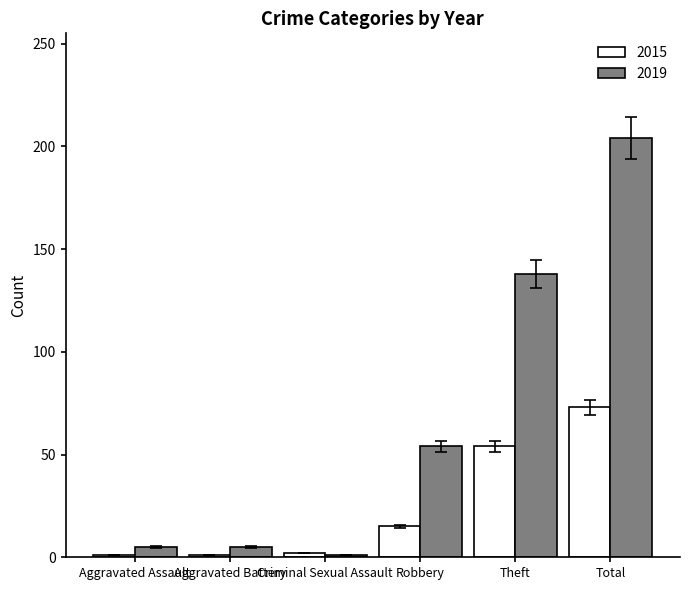

What is the total value across all series at Criminal Sexual Assault?

3